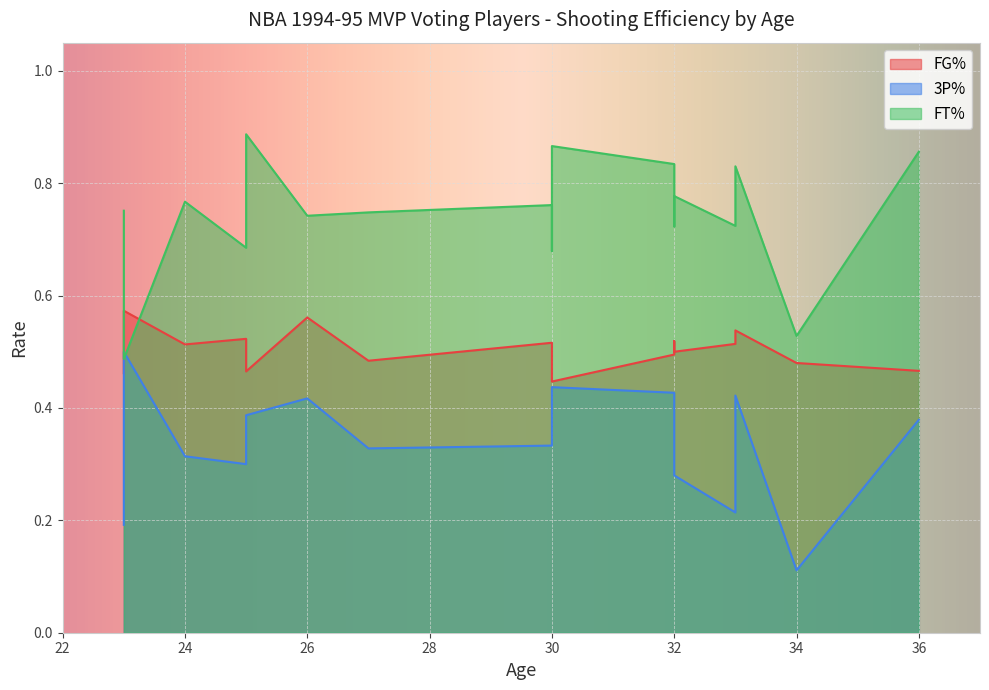

How many interior local peaks does the FG% series have?

5